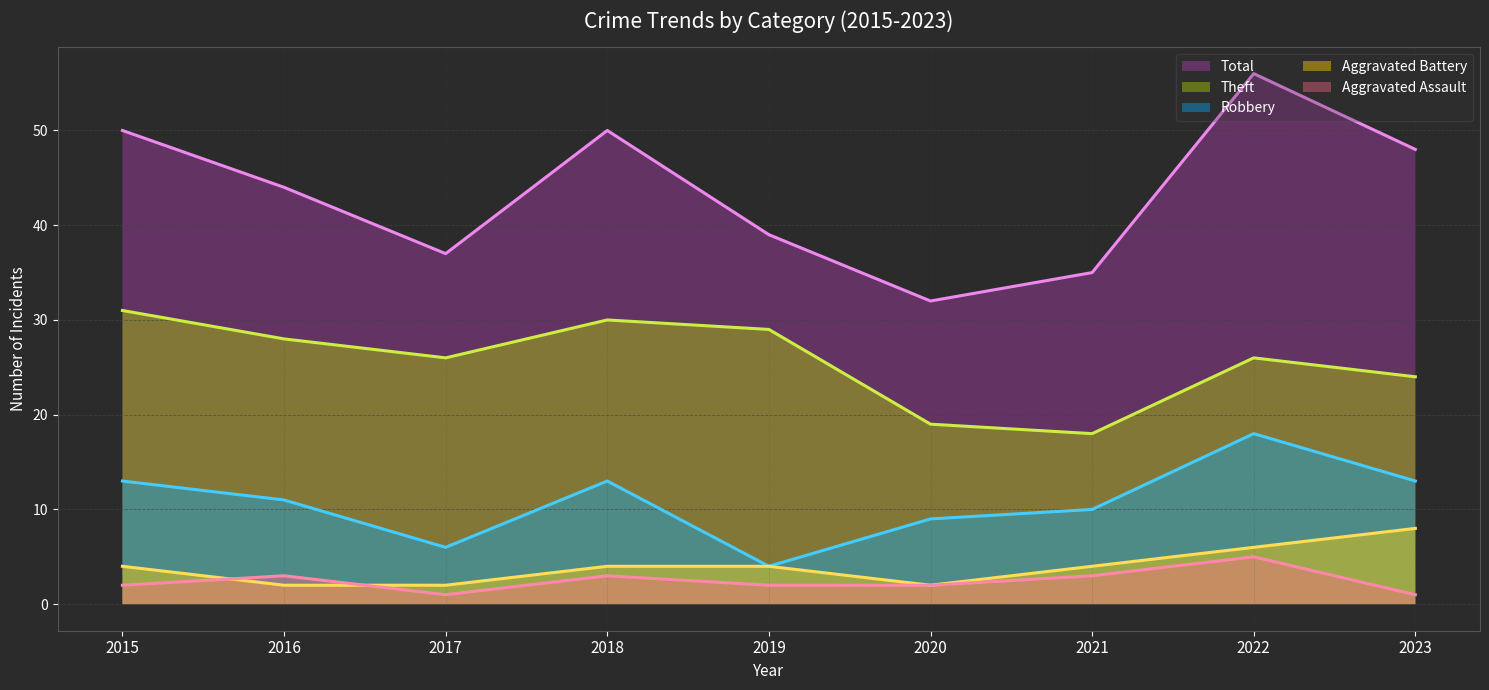

Which label corresponds to the smallest value in the chart?

2017